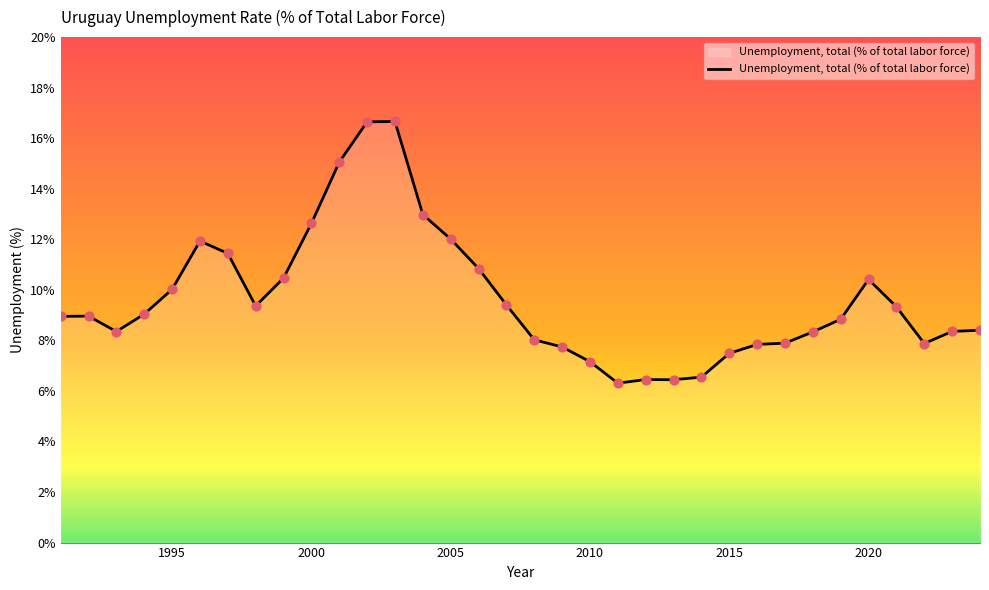

What is the difference between the maximum and minimum values?

10.4